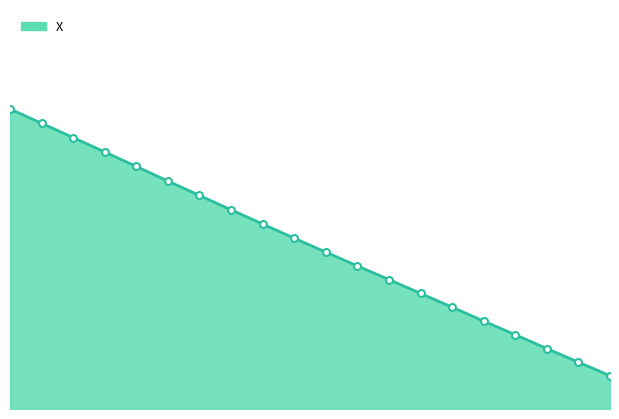

What is the average value?

49.5